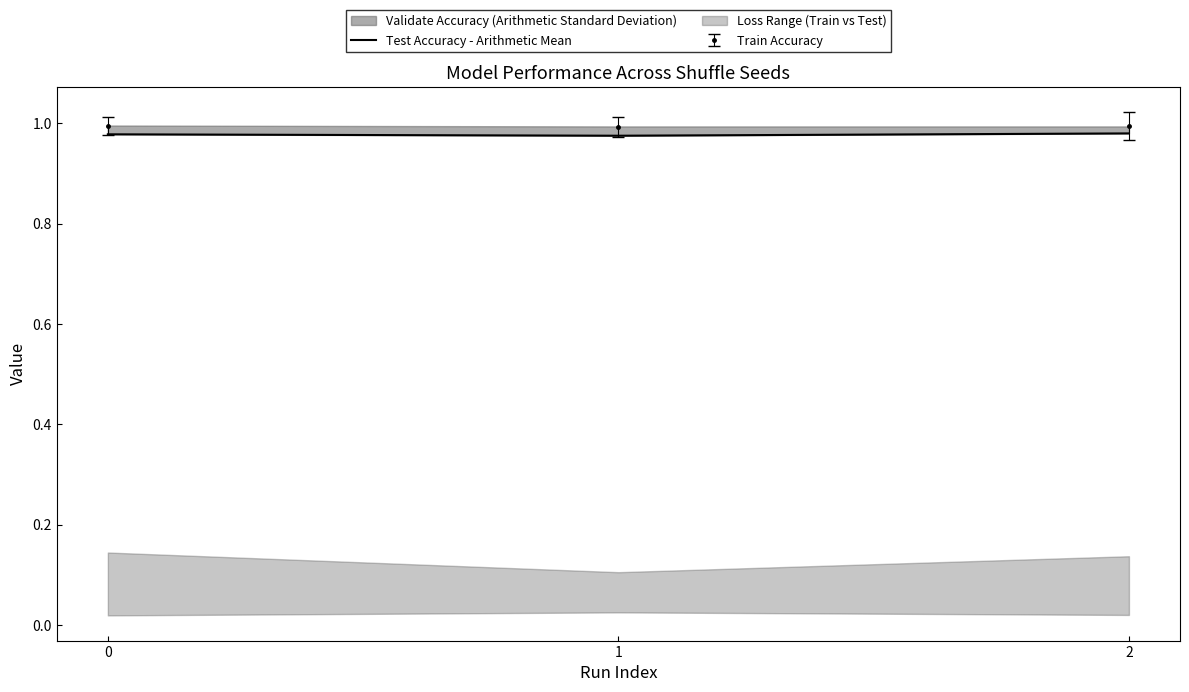

At which category does the chart reach its peak across all series?

2